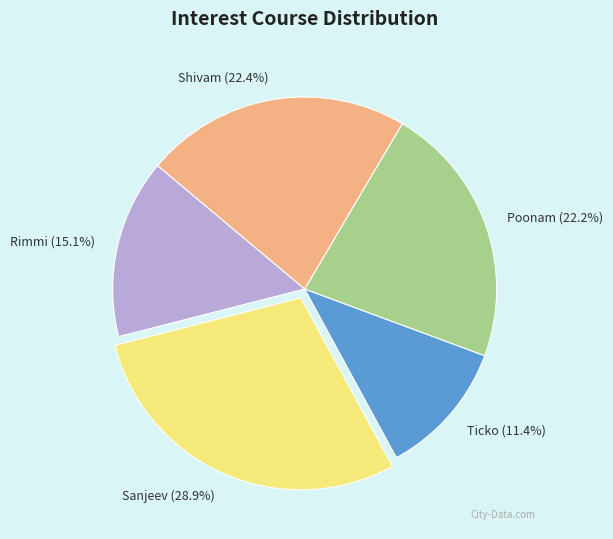

To the nearest percent, what is the combined percentage of Sanjeev and Ticko?

40%